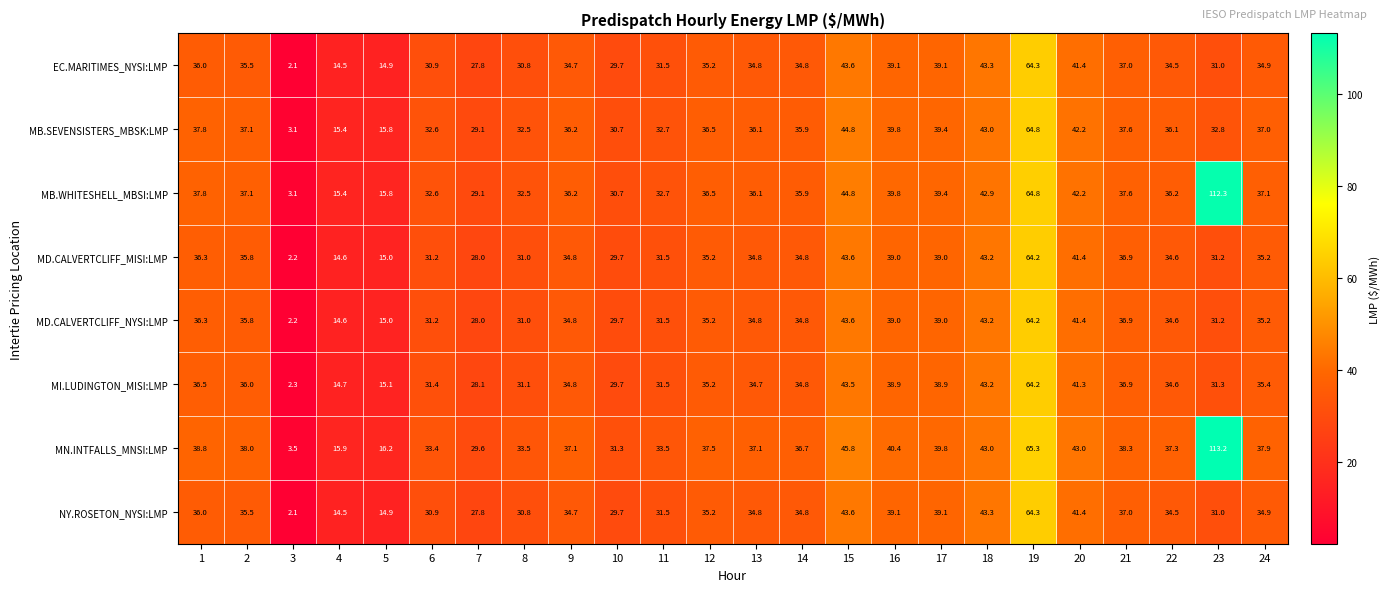

What is the total value across all series at 18?

345.1